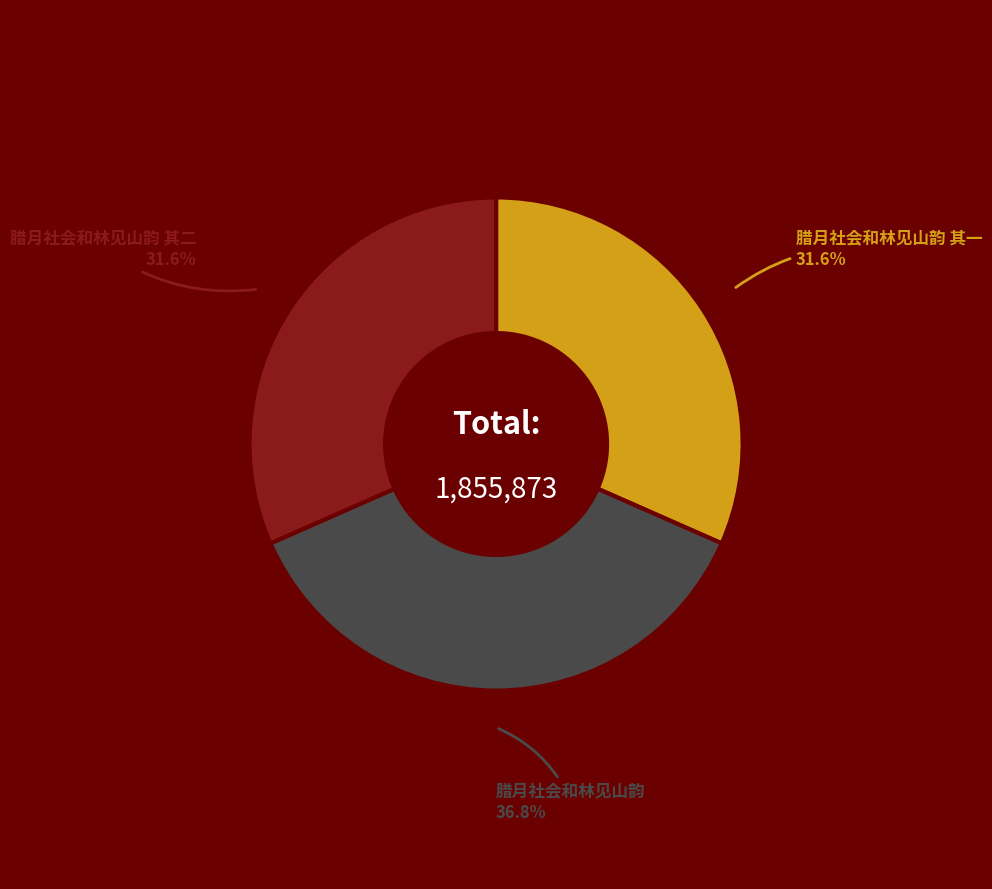

Is there a majority slice in this chart?

No